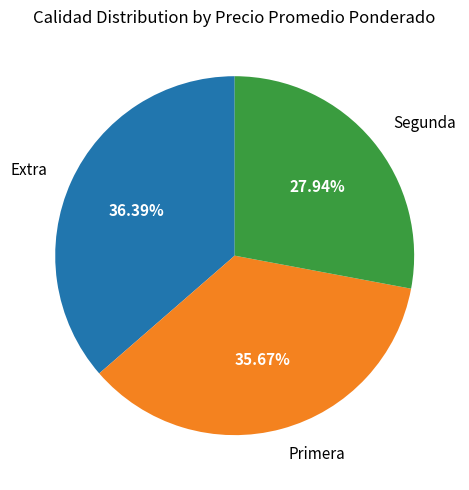

Which slice is the largest?

Extra